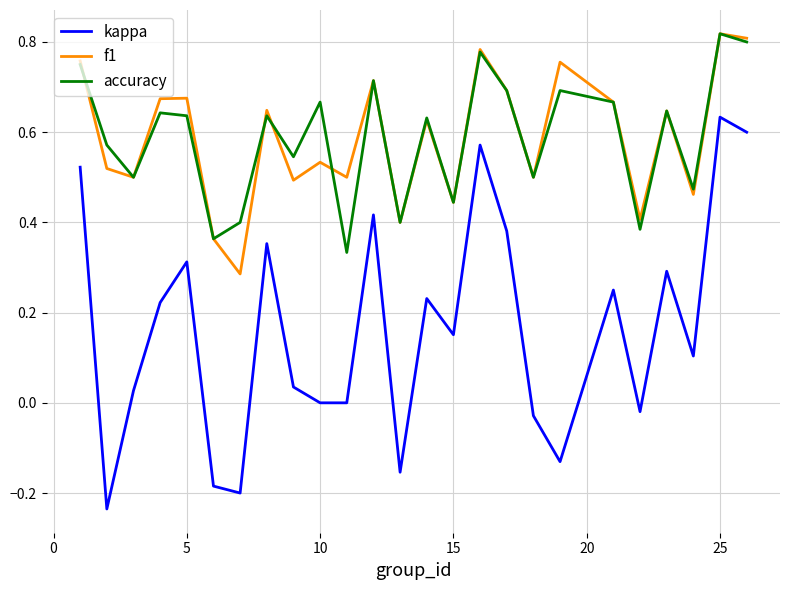

Which series has the widest spread of values?

kappa